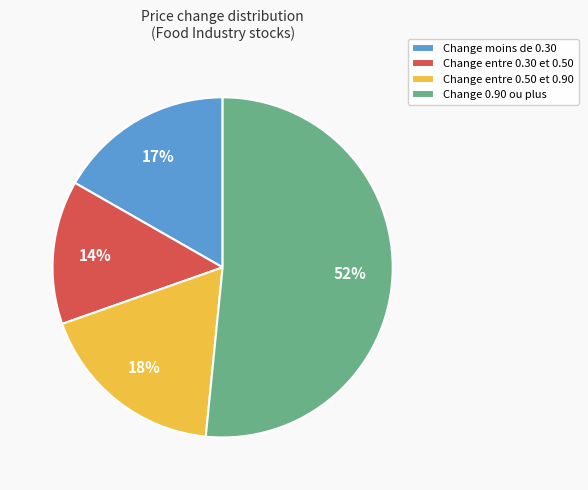

True or false: Change entre 0.50 et 0.90 accounts for 18% of the total.

True